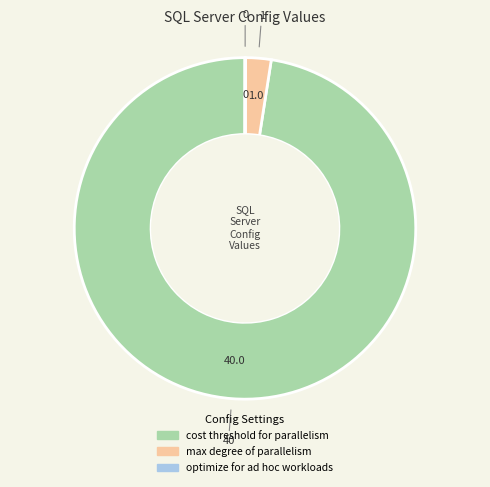

Combined, do max degree of parallelism and cost threshold for parallelism account for over 50%?

Yes